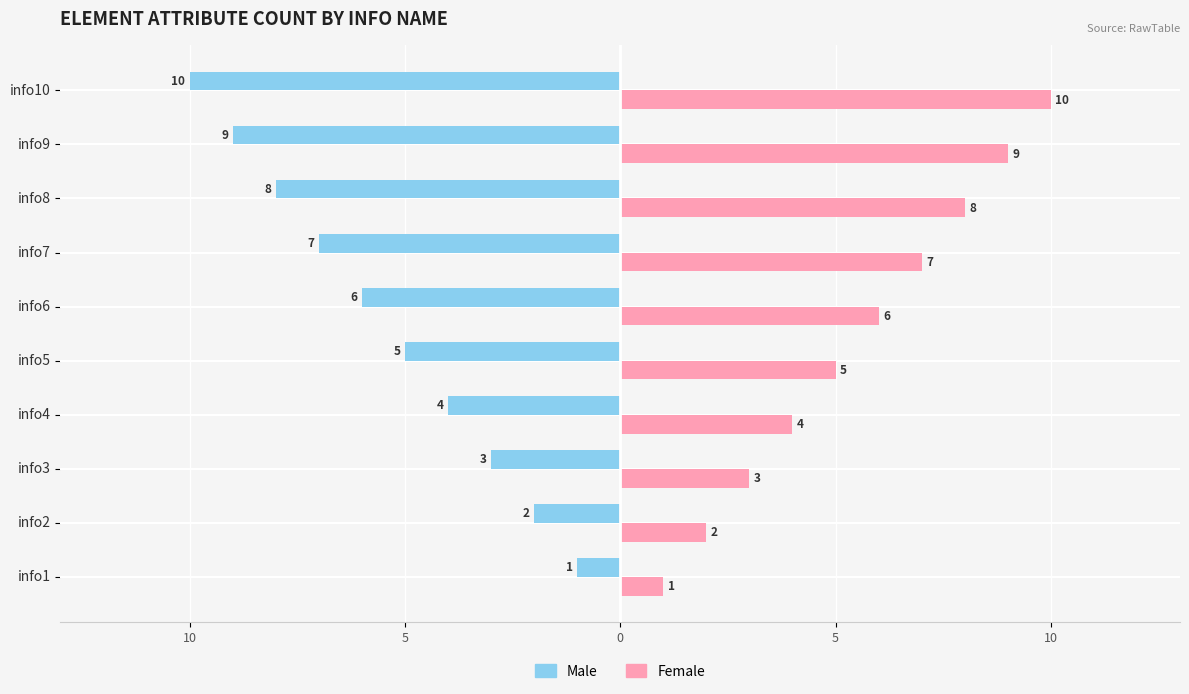

What are all the series names shown in the legend?

Male, Female